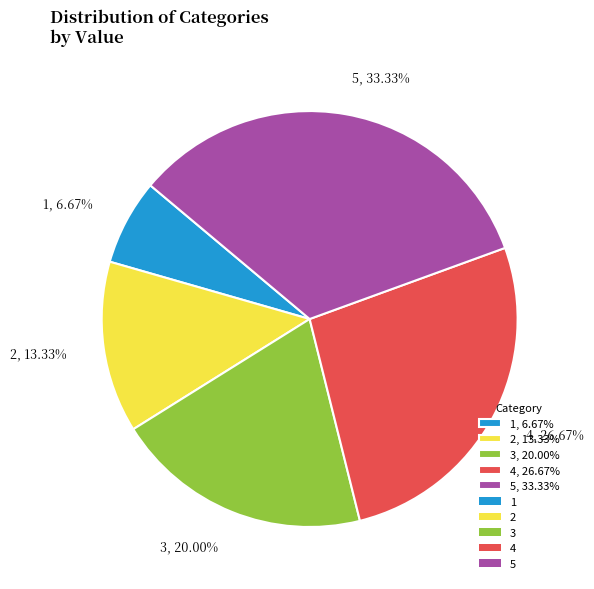

Rank the categories by value from lowest to highest.

1, 2, 3, 4, 5